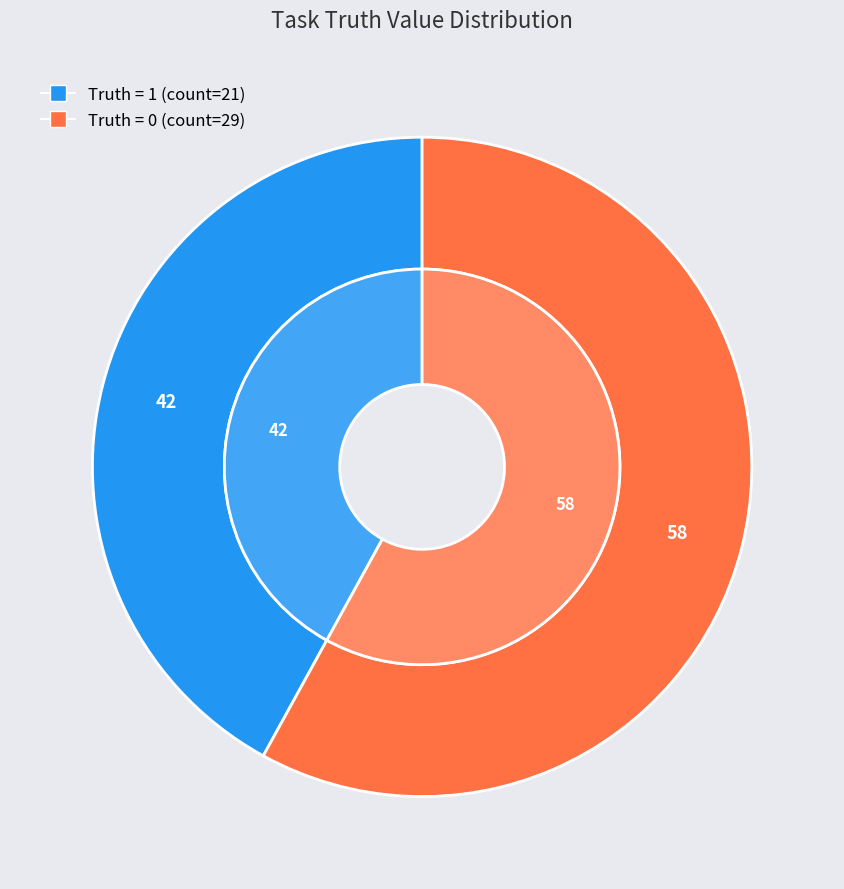

The 0 slice represents 65% of the pie. True or false?

False